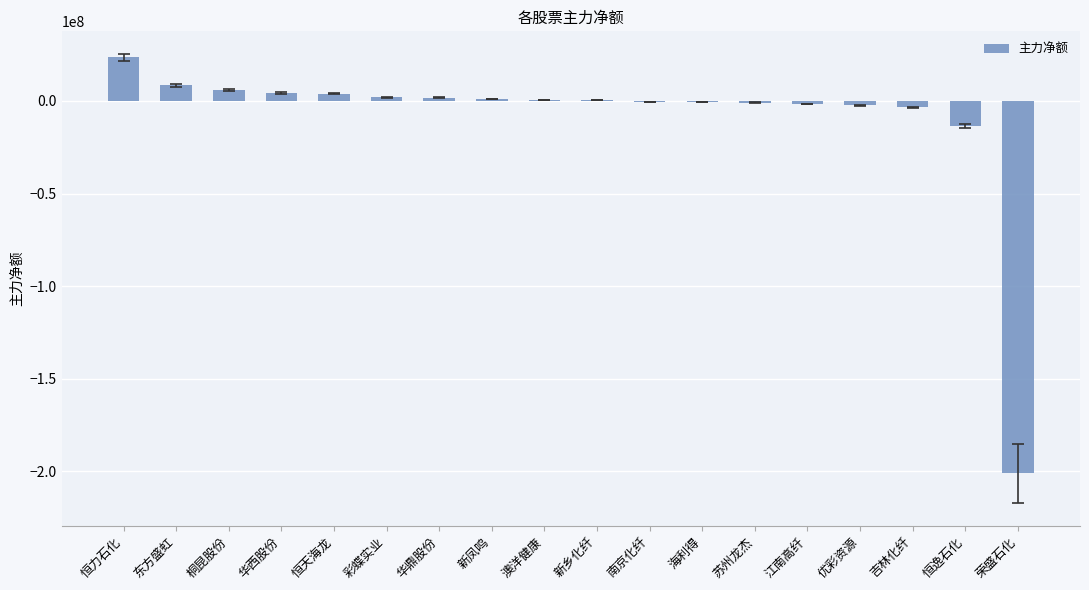

What is the sum of all values?

-172528524